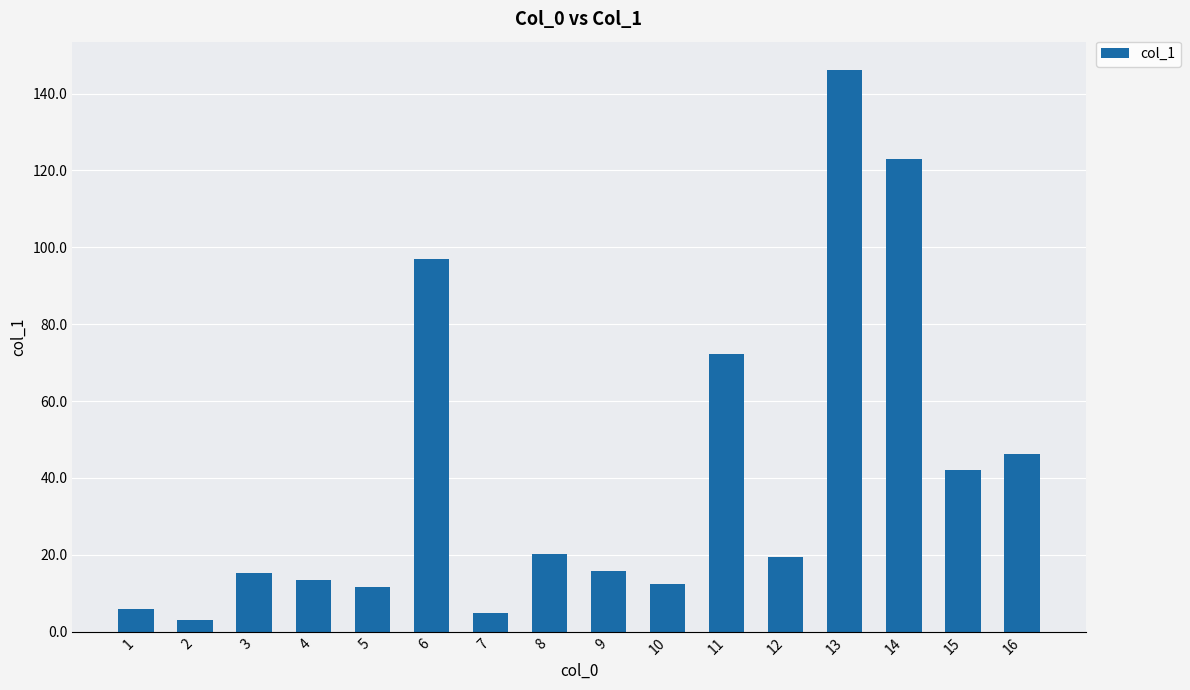

What is the smallest value displayed?

3.0